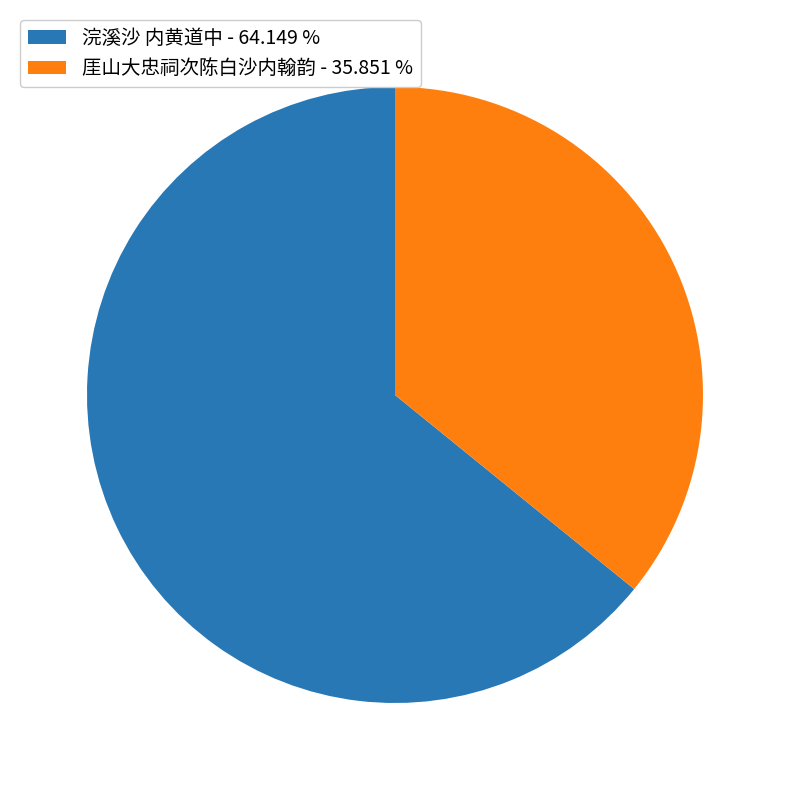

True or false: 厓山大忠祠次陈白沙内翰韵 accounts for 36% of the total.

True